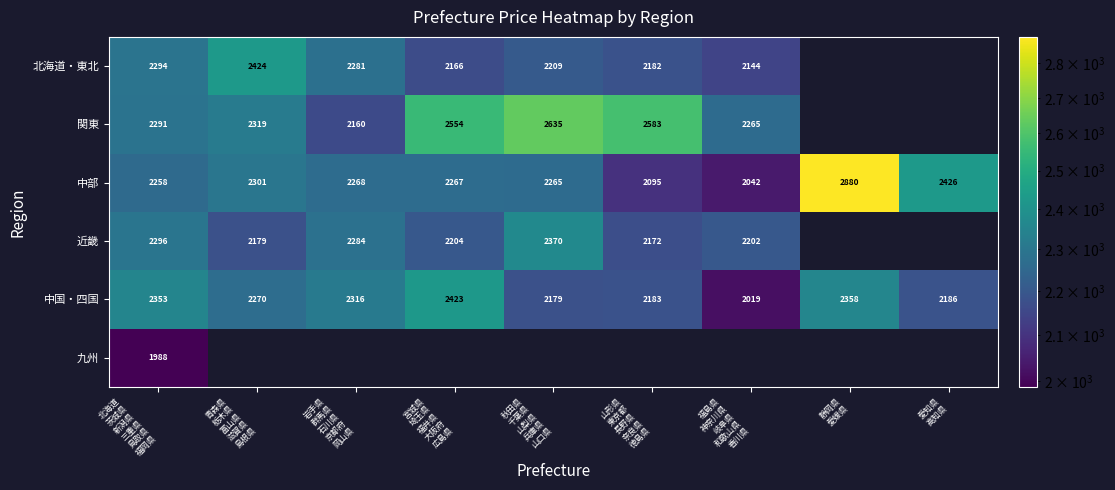

What is the minimum value shown in the chart?

1988.4